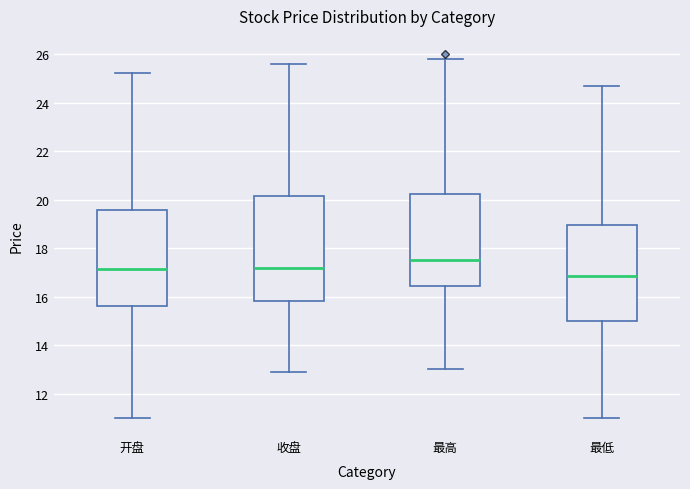

Where does the upper whisker of the box for 最低 end on the y-axis? The values are not printed on the chart, so give them approximately, as read against the axis.

24.8